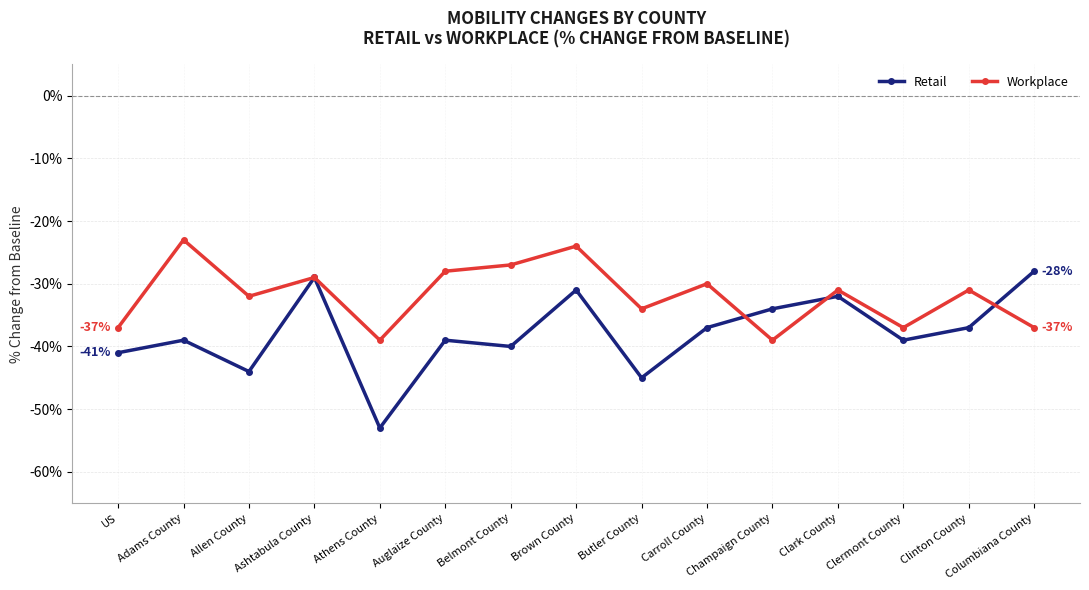

Is it true that Retail equals -39 at Adams County?

True